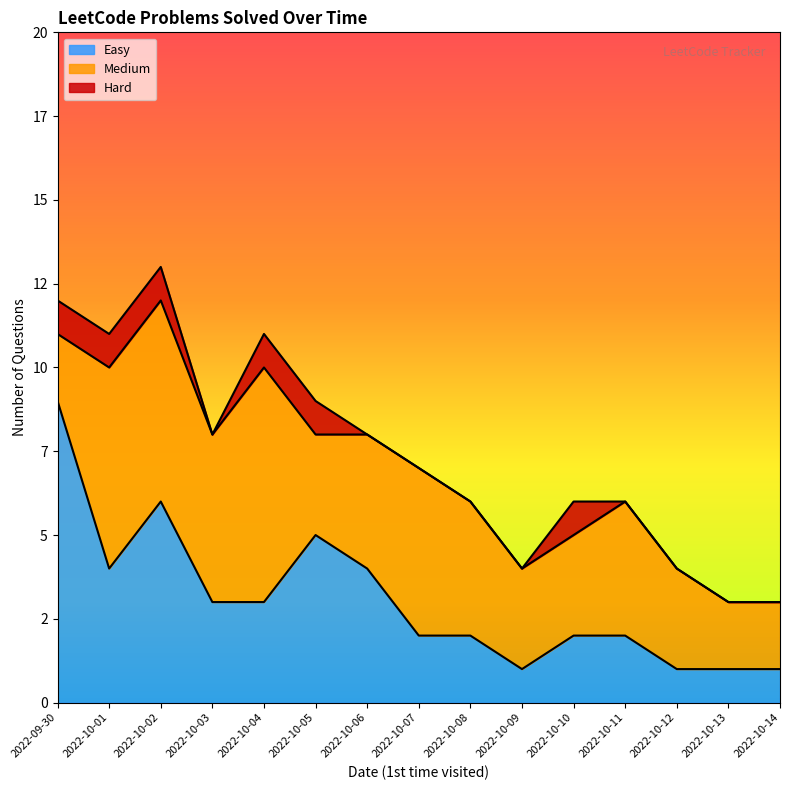

What is the total value across all series at 2022-10-01?

11